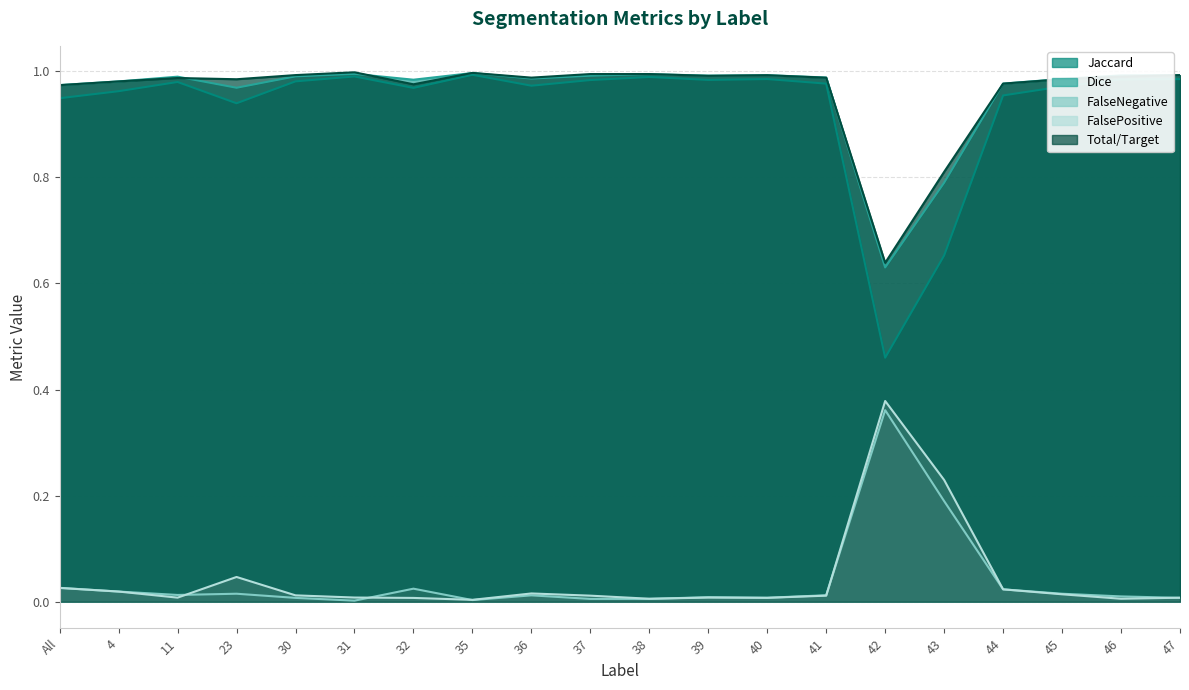

True or false: Total/Target has more than 1 interior local peaks.

True